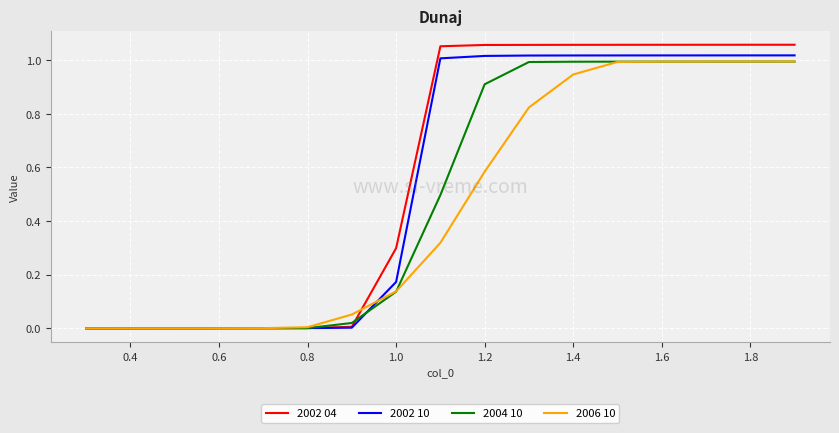

Rank the series by their average value, from highest to lowest.

2002 04, 2002 10, 2004 10, 2006 10